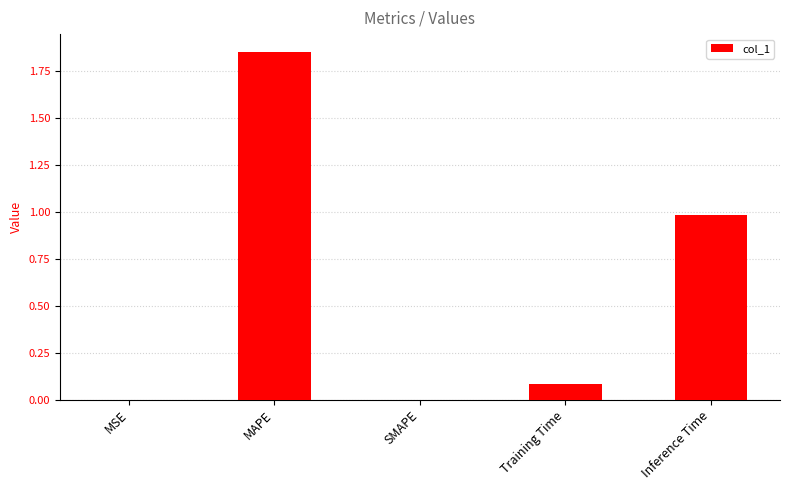

What is the sum of all values?

2.9